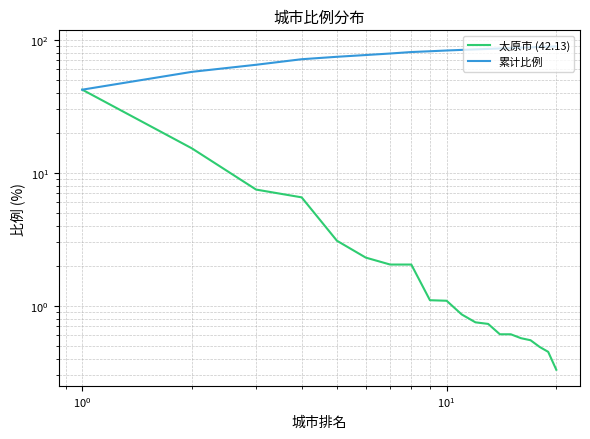

Which series has the largest total across all categories?

累计比例